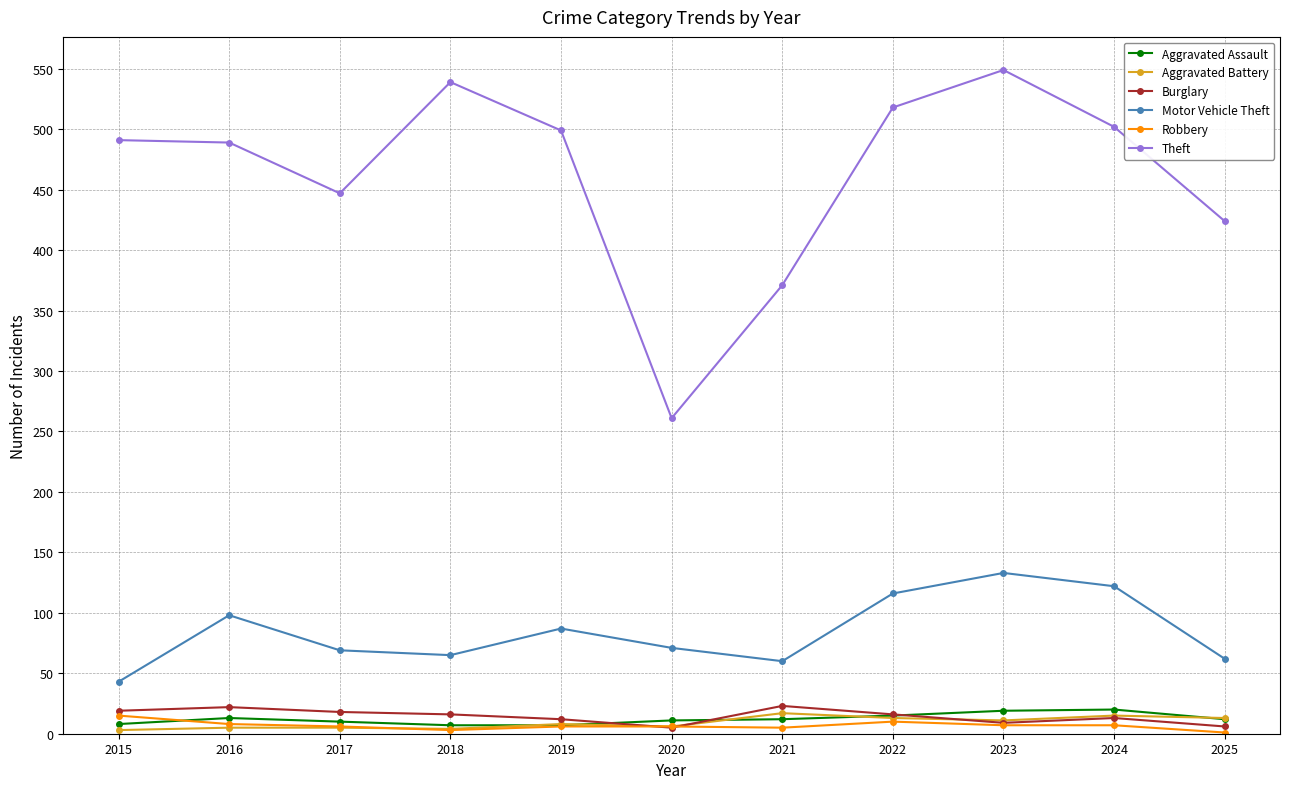

True or false: Robbery and Motor Vehicle Theft cross at least once.

False